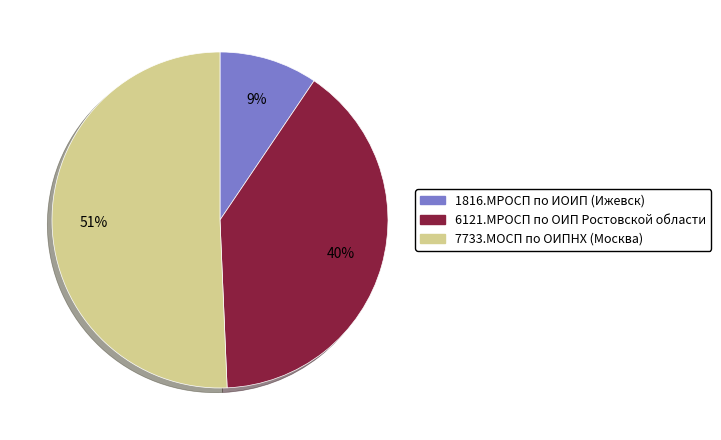

To the nearest percent, what is the combined percentage of 6121.МРОСП по ОИП Ростовской области and 7733.МОСП по ОИПНХ (Москва)?

91%